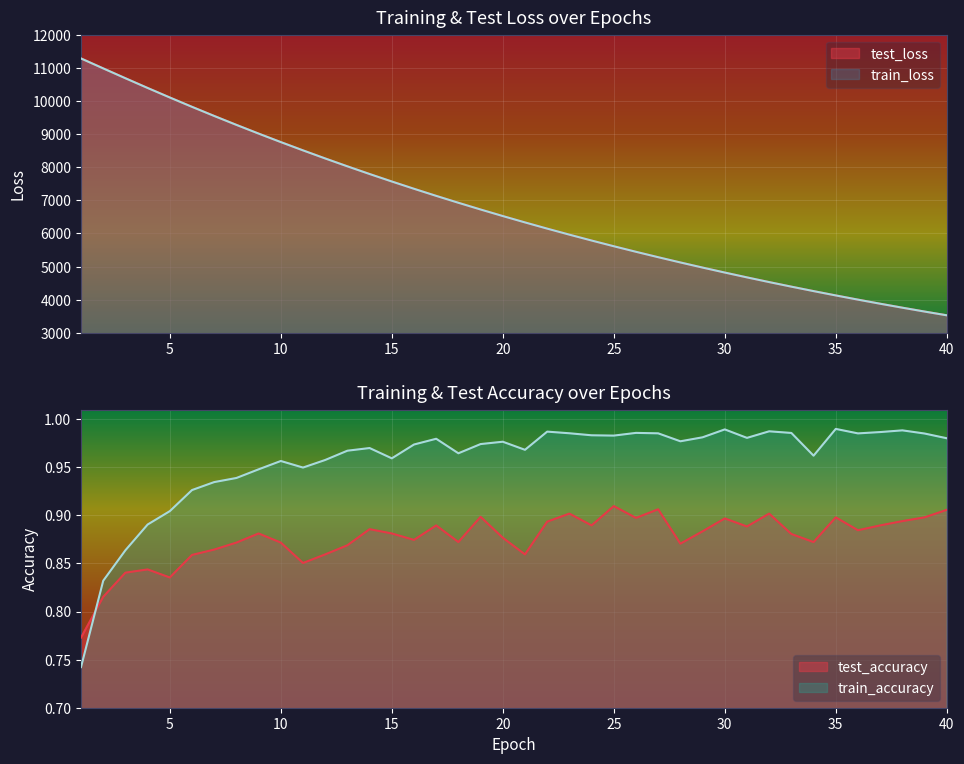

At which category is the sum across all series the highest?

1